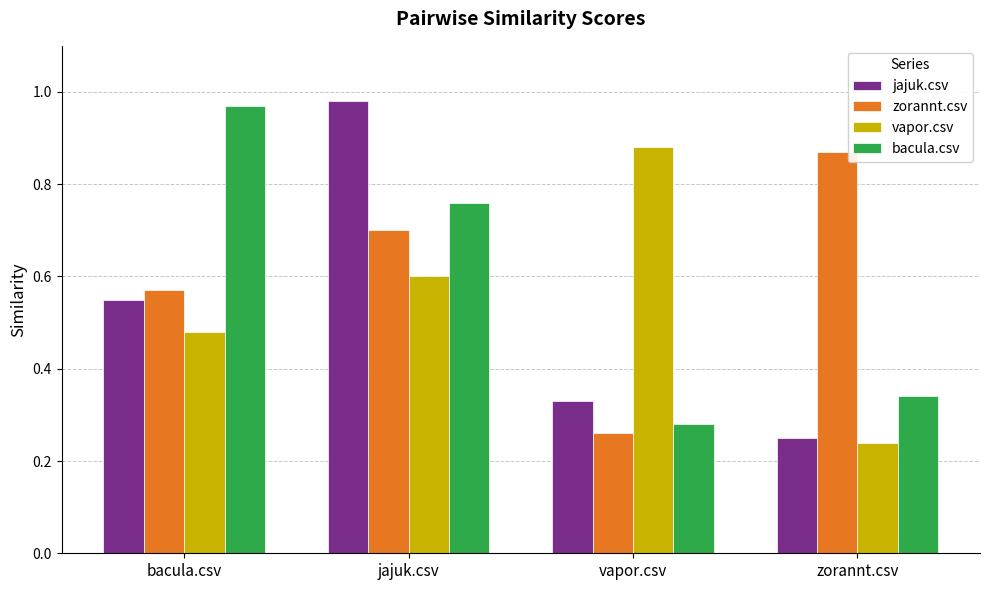

True or false: vapor.csv has a value of 0.6 at jajuk.csv.

True